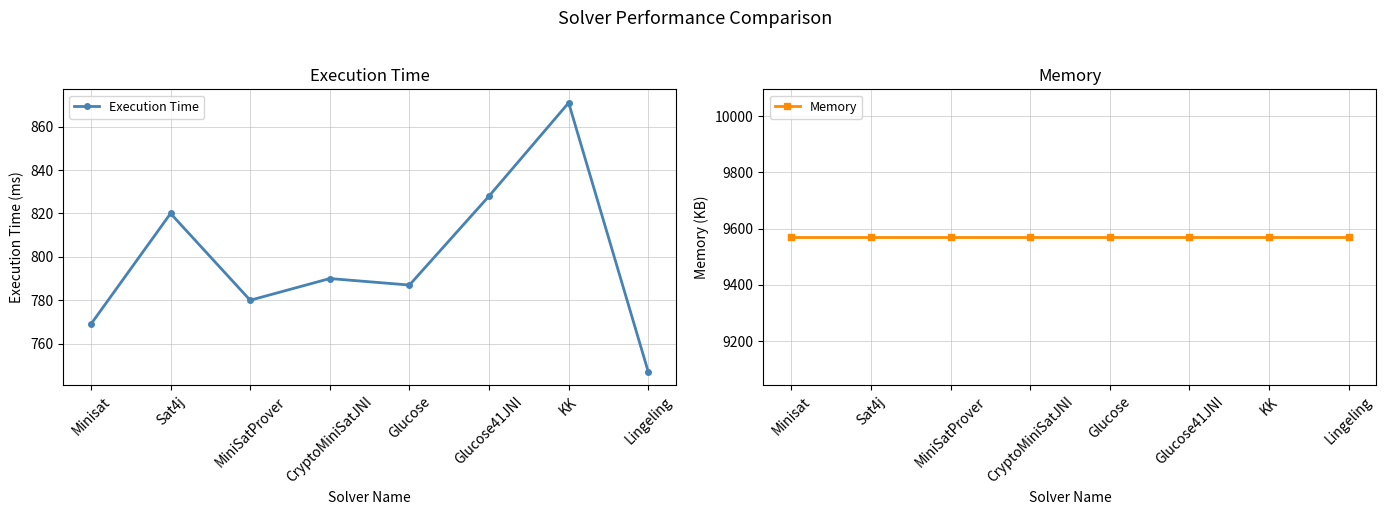

At how many categories does at least one series exceed 1225?

8